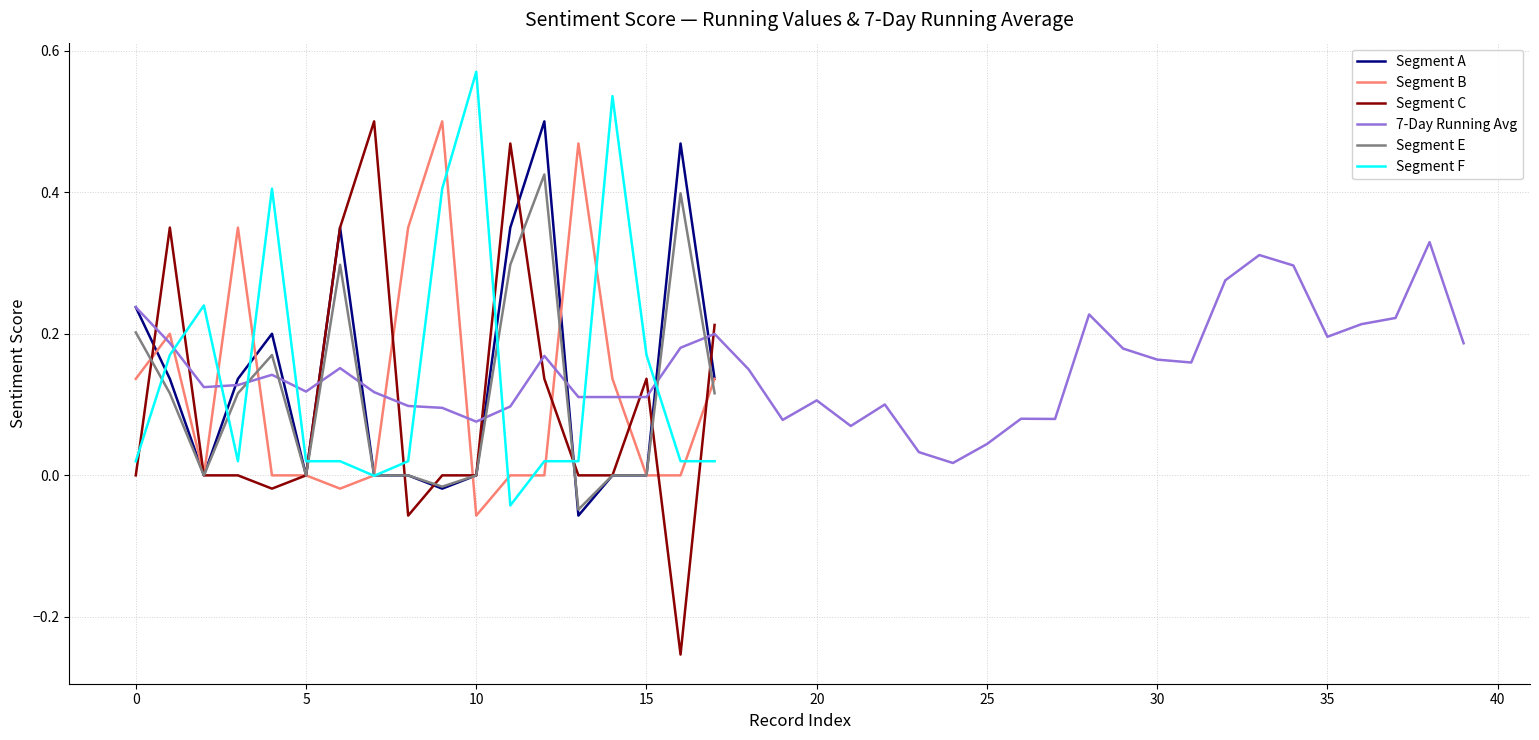

Is it true that Segment C equals 0.0 at 5?

True